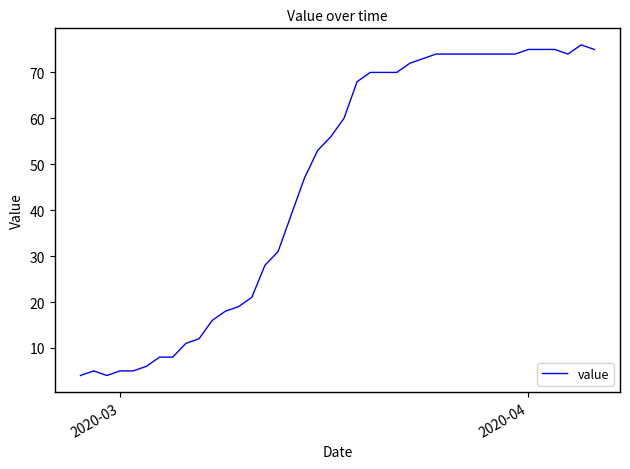

What is the difference between the maximum and minimum values?

72